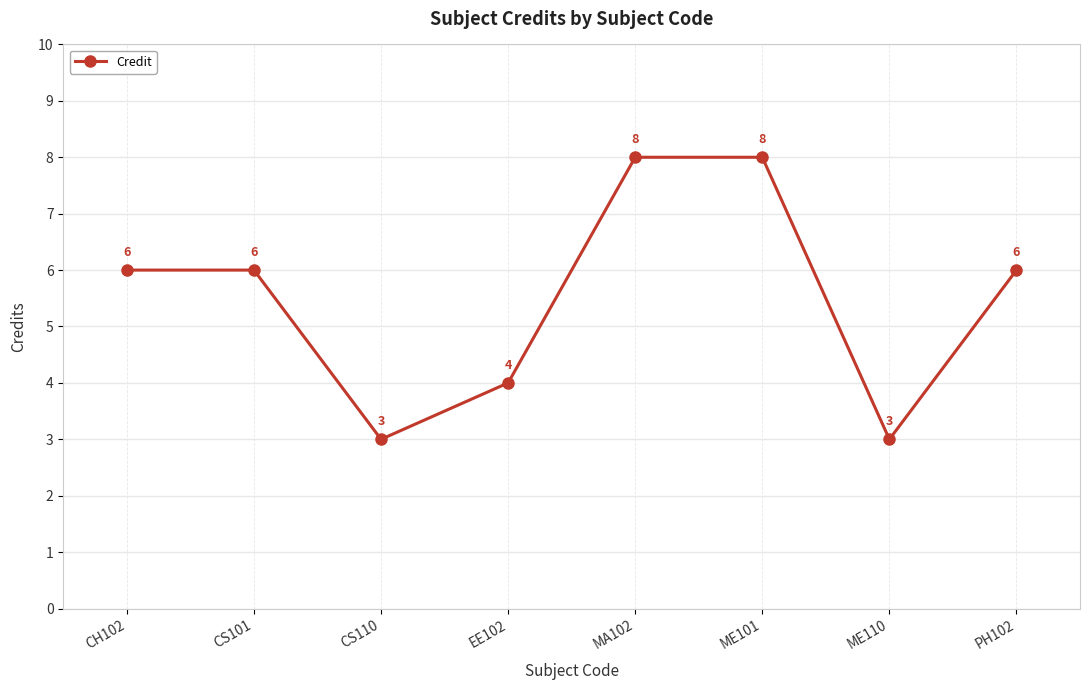

Read the value at MA102.

8